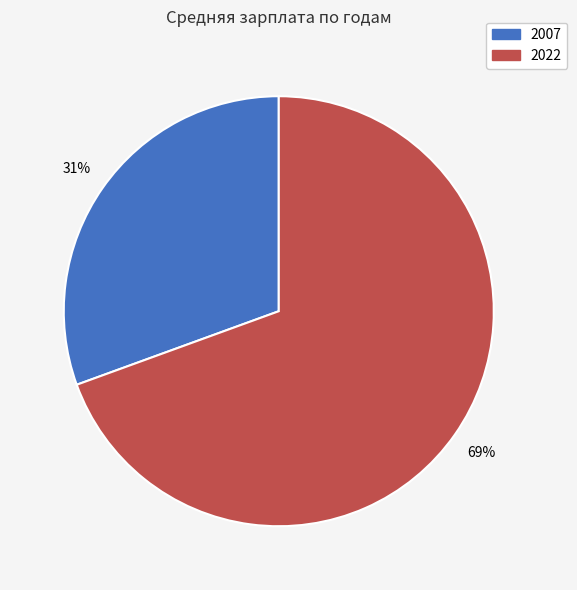

Combined, do 2022 and 2007 account for over 50%?

Yes